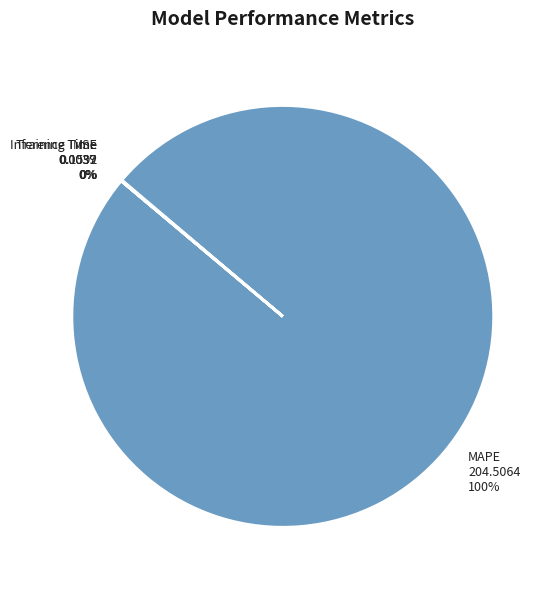

To the nearest percent, what portion does MAPE represent?

100%